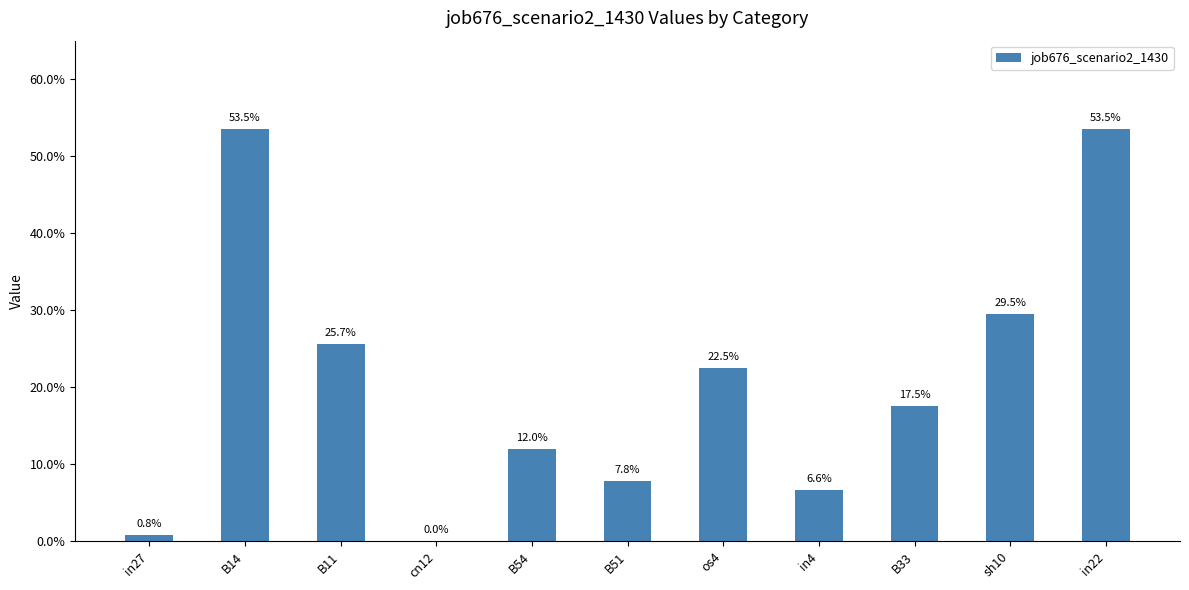

What is the change in value from B11 to B33?

-0.1